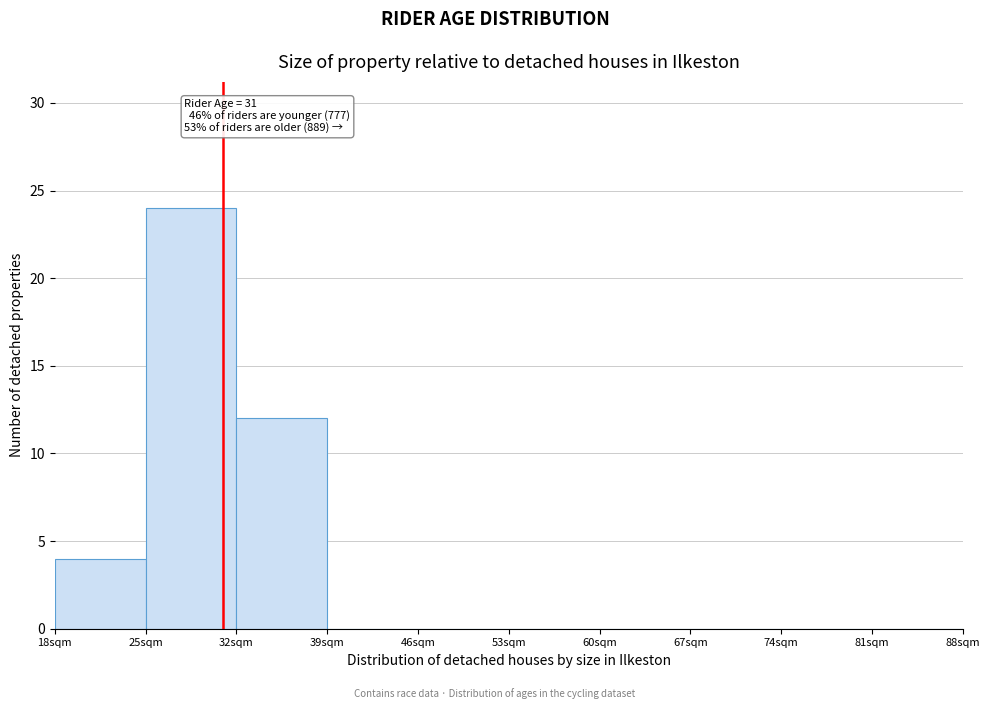

Which range on the x-axis has the tallest bar?

25 to 32